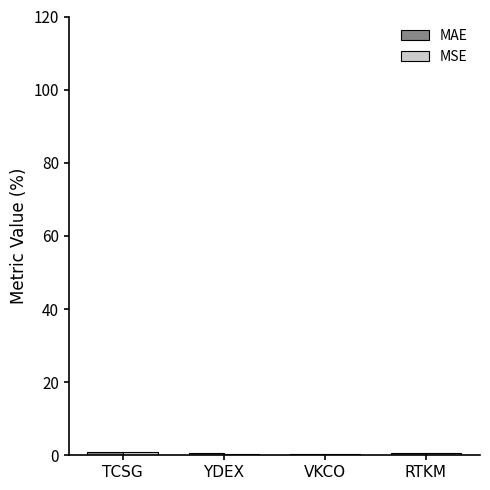

Are the bars grouped side by side (vs. stacked)?

Yes